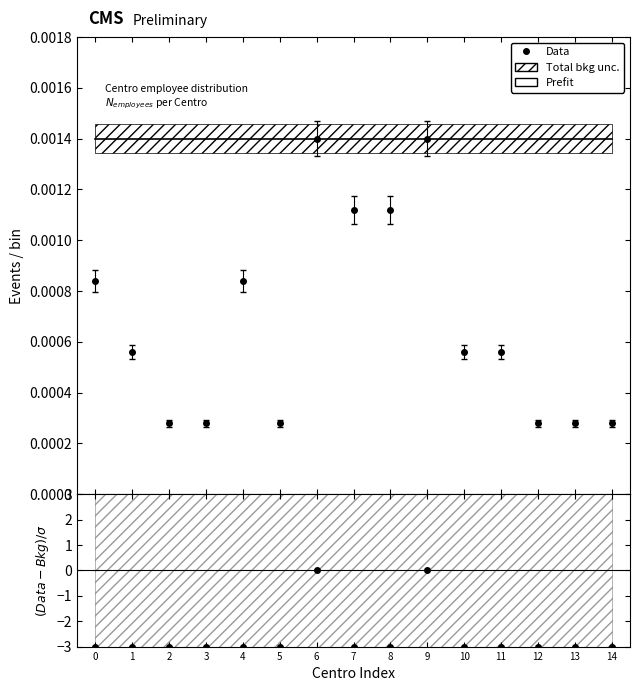

Where is the data nearest to the value -1?

6